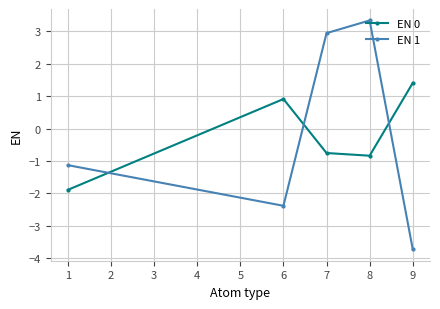

Between 6 and 9, which series saw the biggest shift?

EN 1